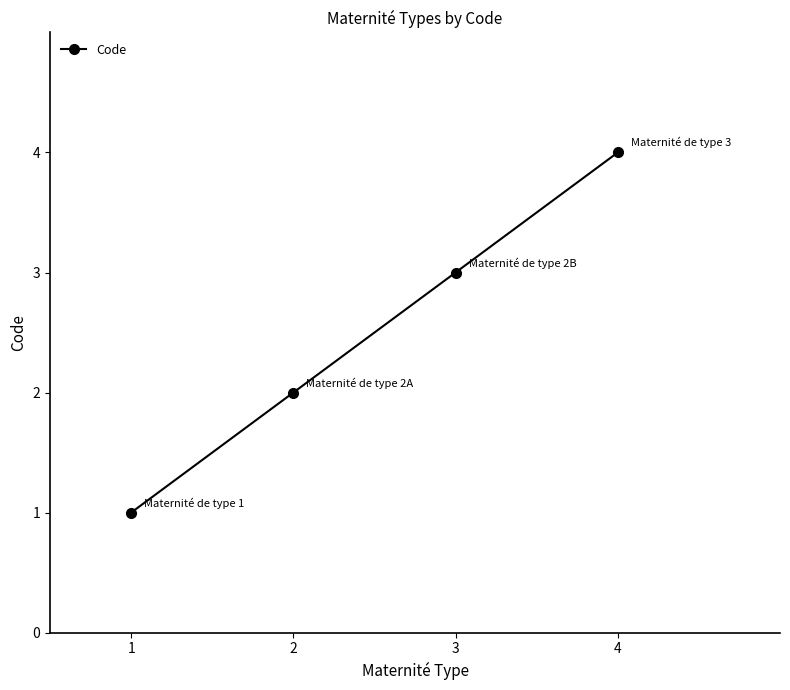

What is the difference between the values at 1 and 4?

3